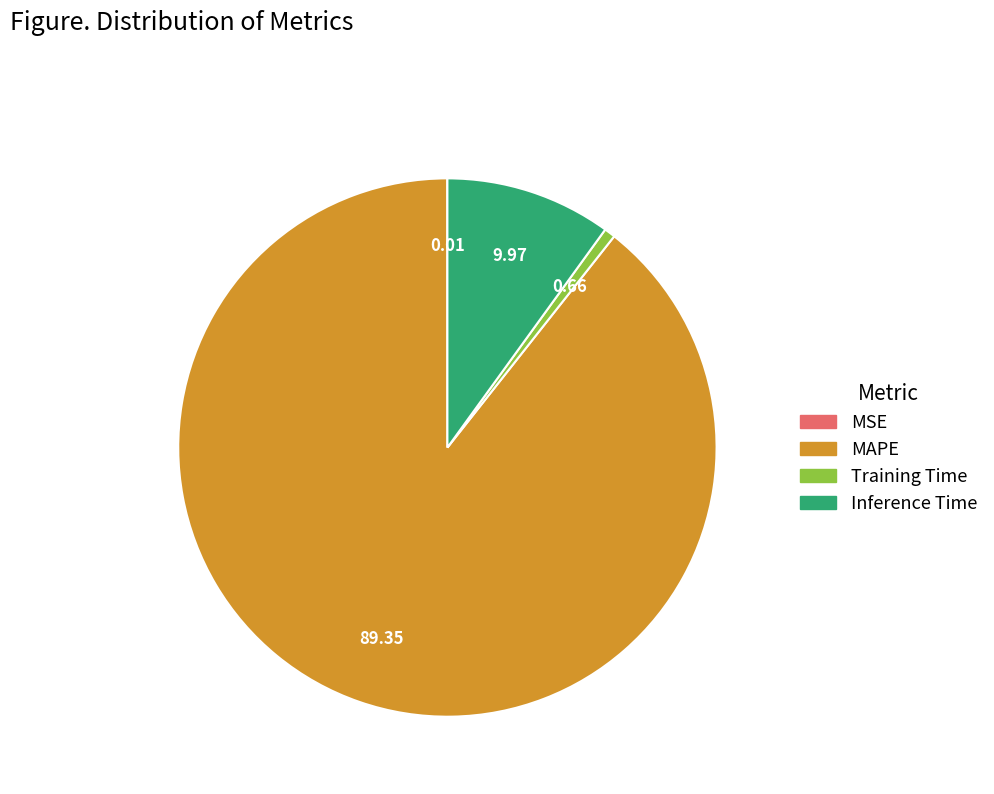

What is the largest slice in the pie chart?

MAPE